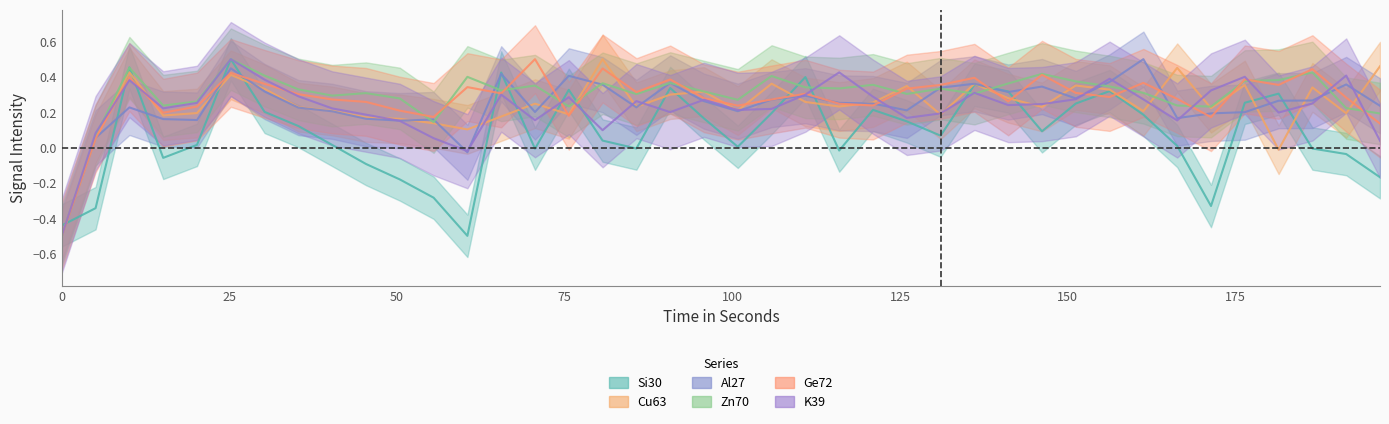

How many data points in Zn70 are less than 0?

1